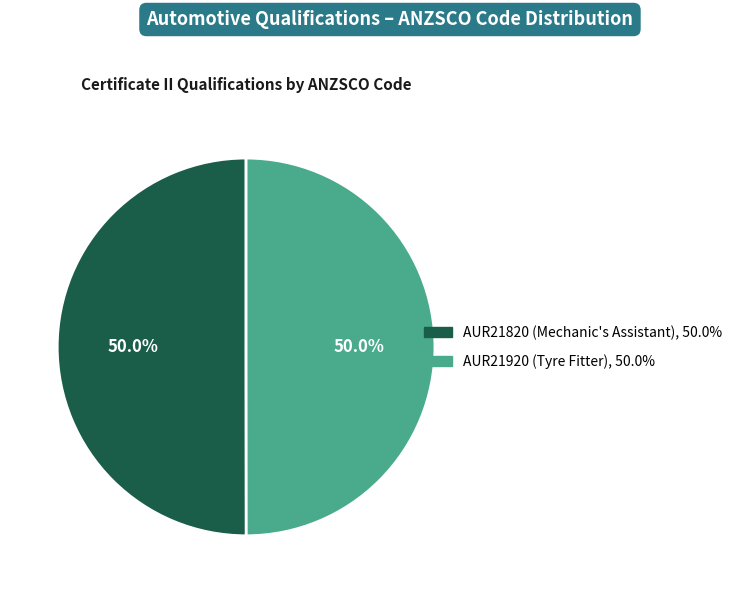

What is the ratio of the value at AUR21920 (Tyre Fitter) to the value at AUR21820 (Mechanic's Assistant)?

1.0